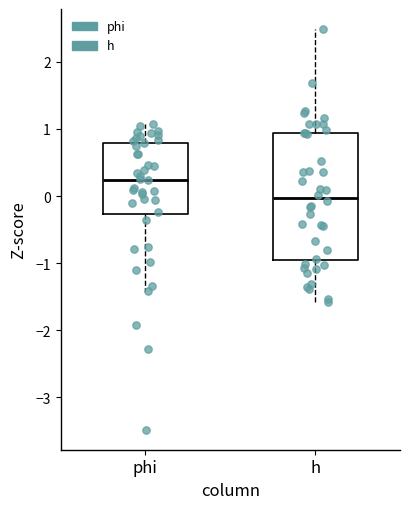

Which box is the tallest, from its lower edge to its upper edge?

h